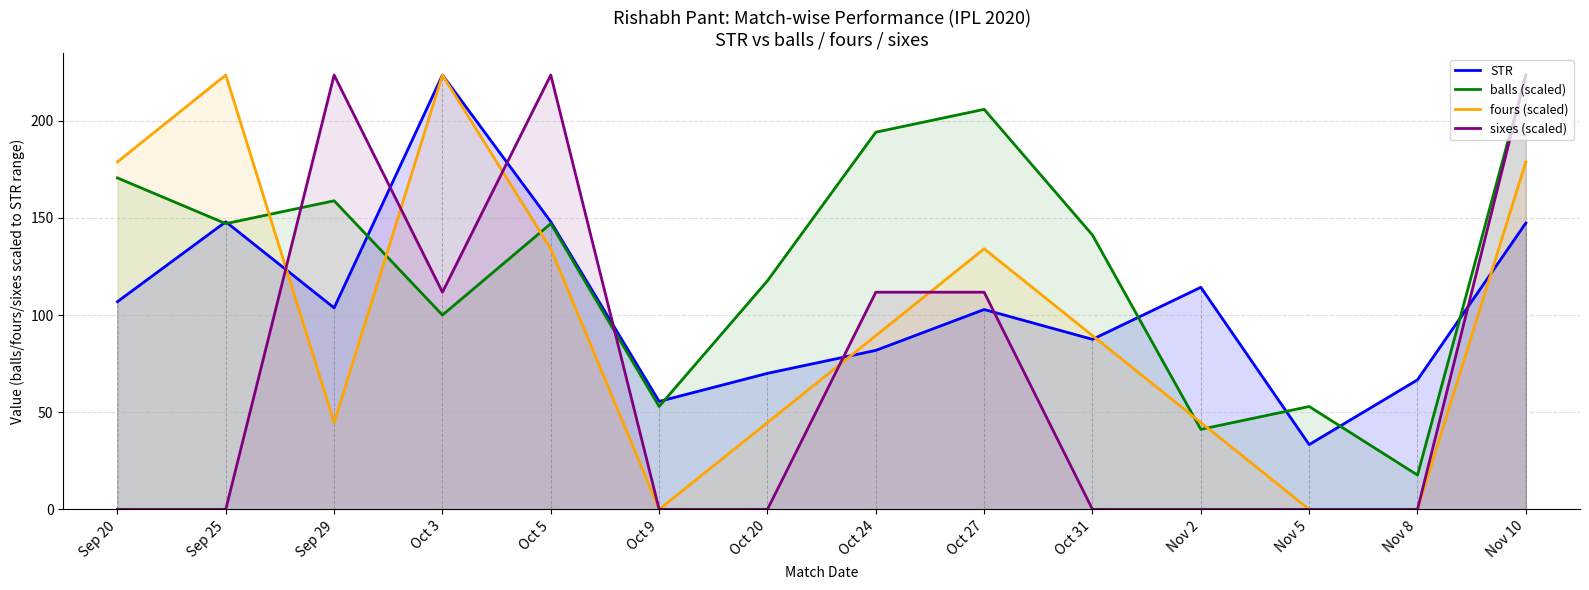

How many values in the fours (scaled) series are below 89?

6